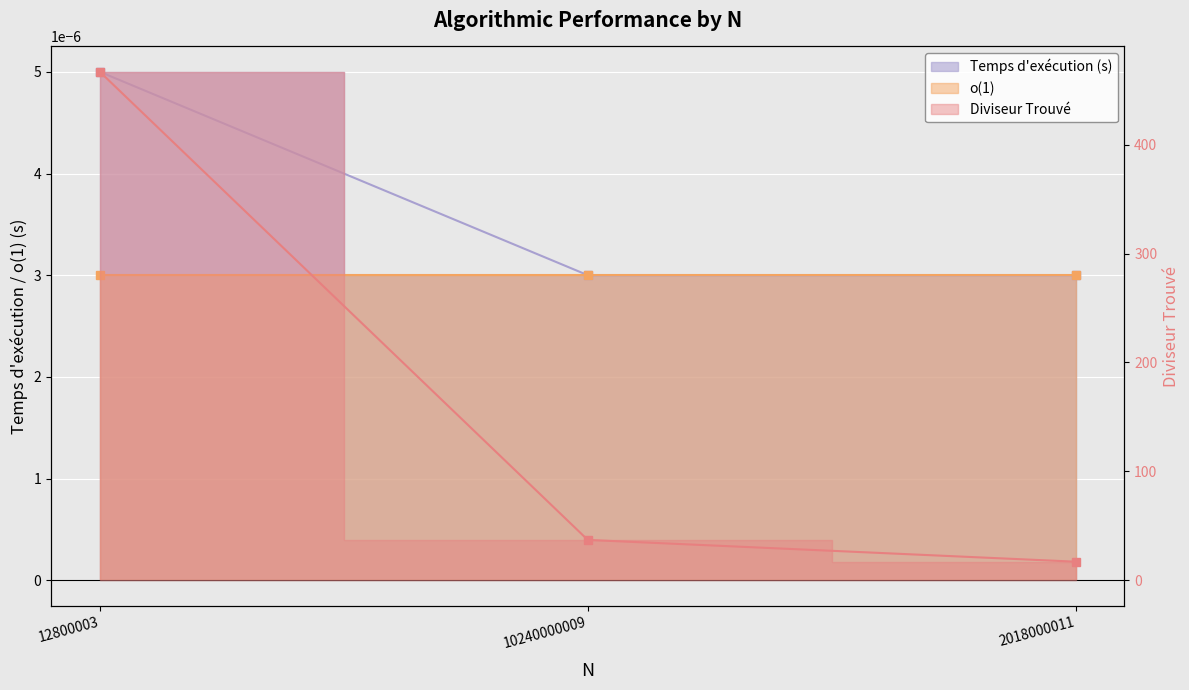

What is the difference between the maximum and minimum values in the Diviseur Trouvé series?

450.0